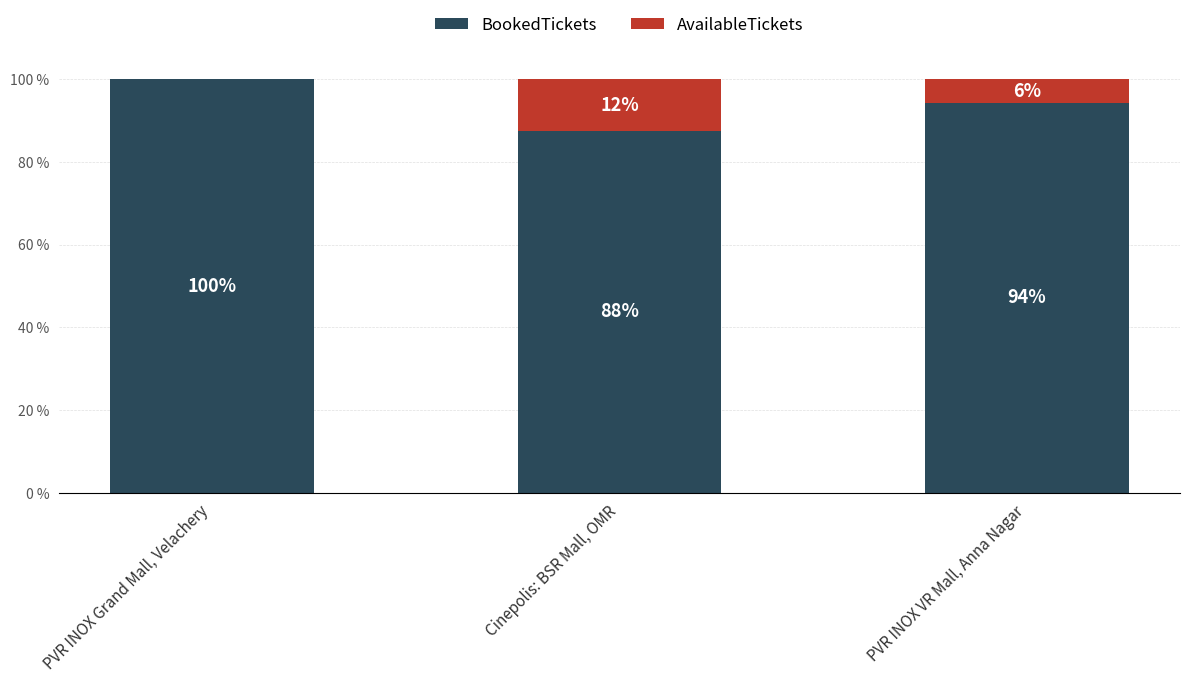

How many values in the BookedTickets series exceed 94?

2